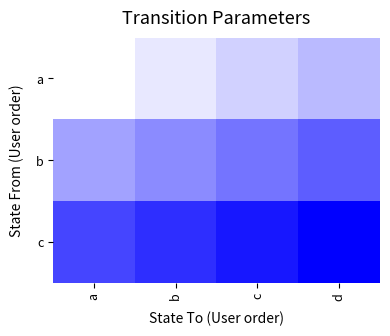

Which series has the largest total across all categories?

c